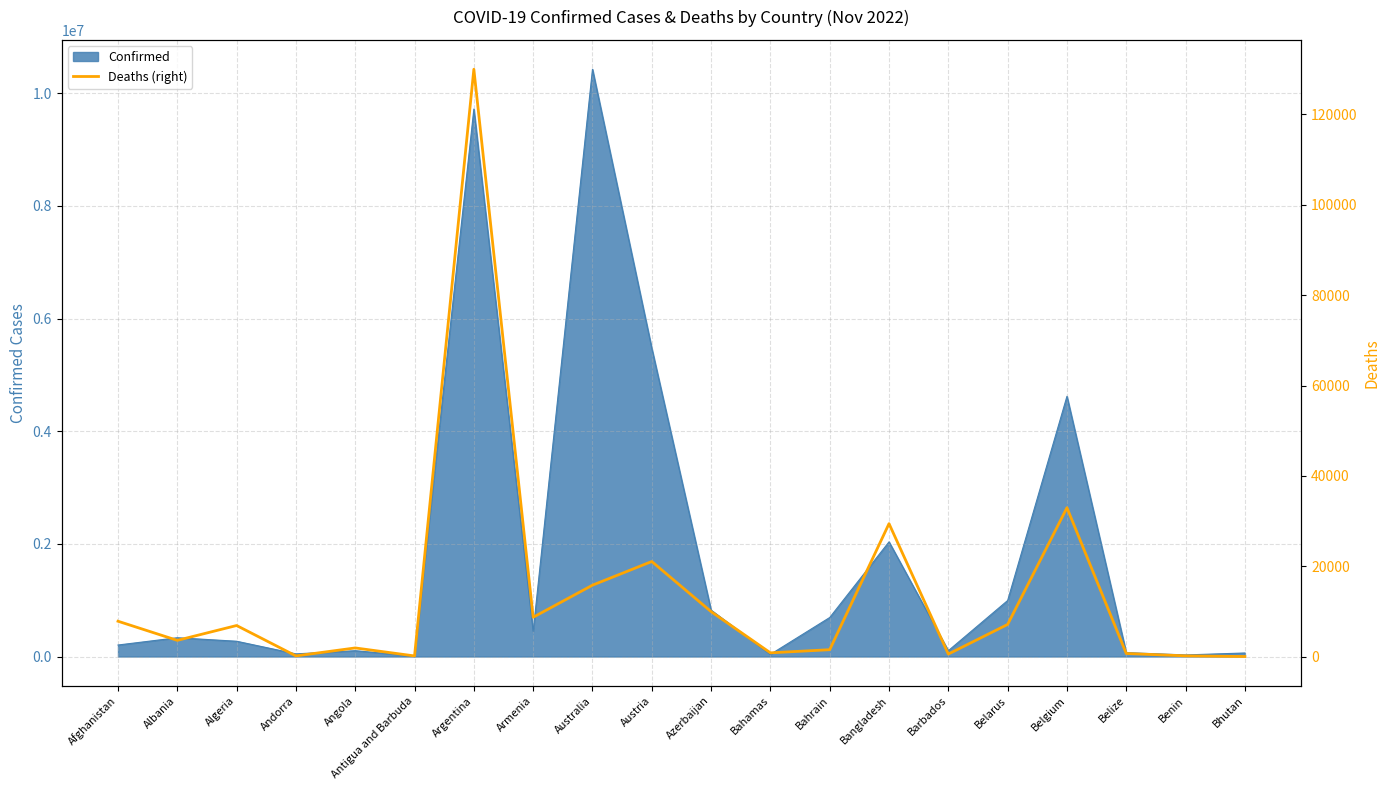

How many values are below 6881?

10